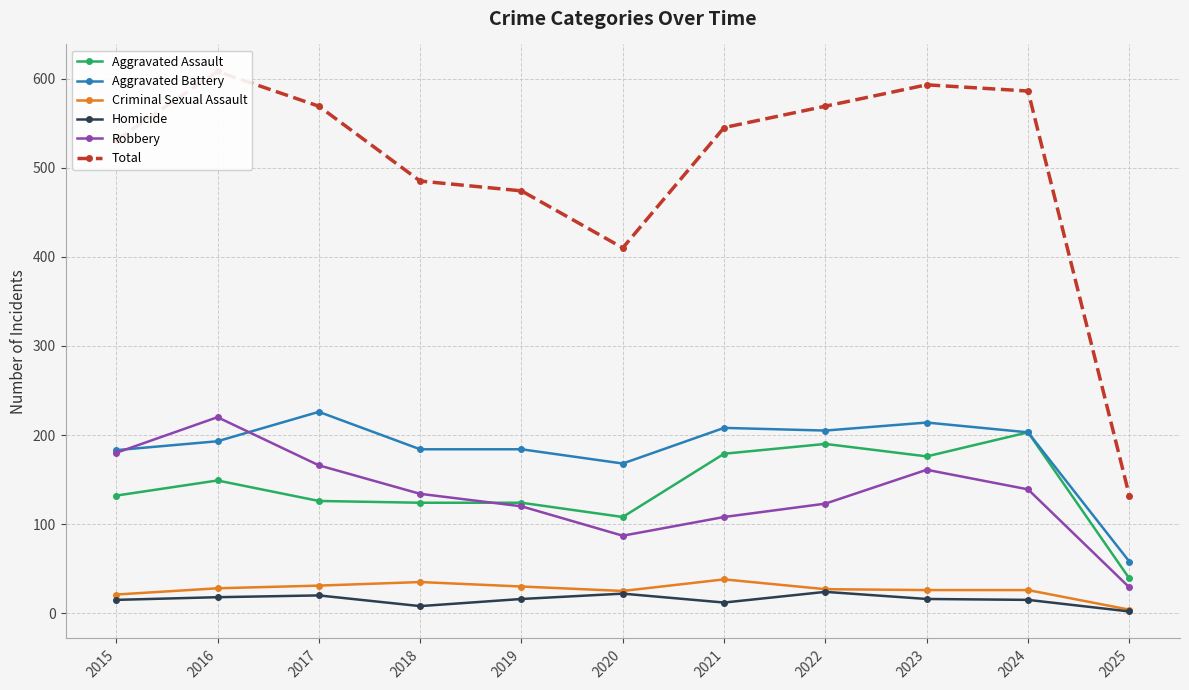

Which label corresponds to the smallest value in the chart?

2025